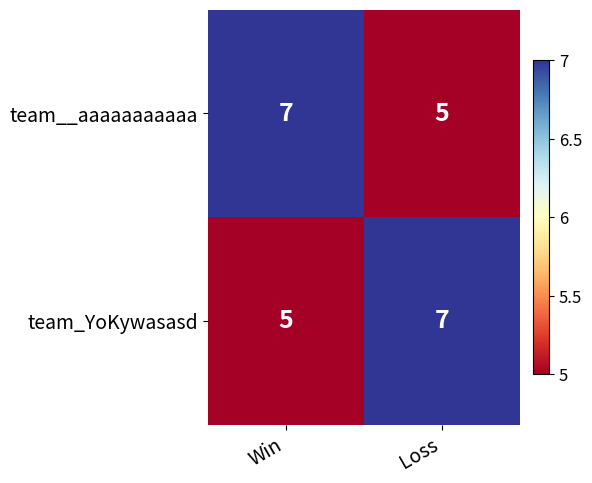

Which category has the lowest value in the team_YoKywasasd series?

Win